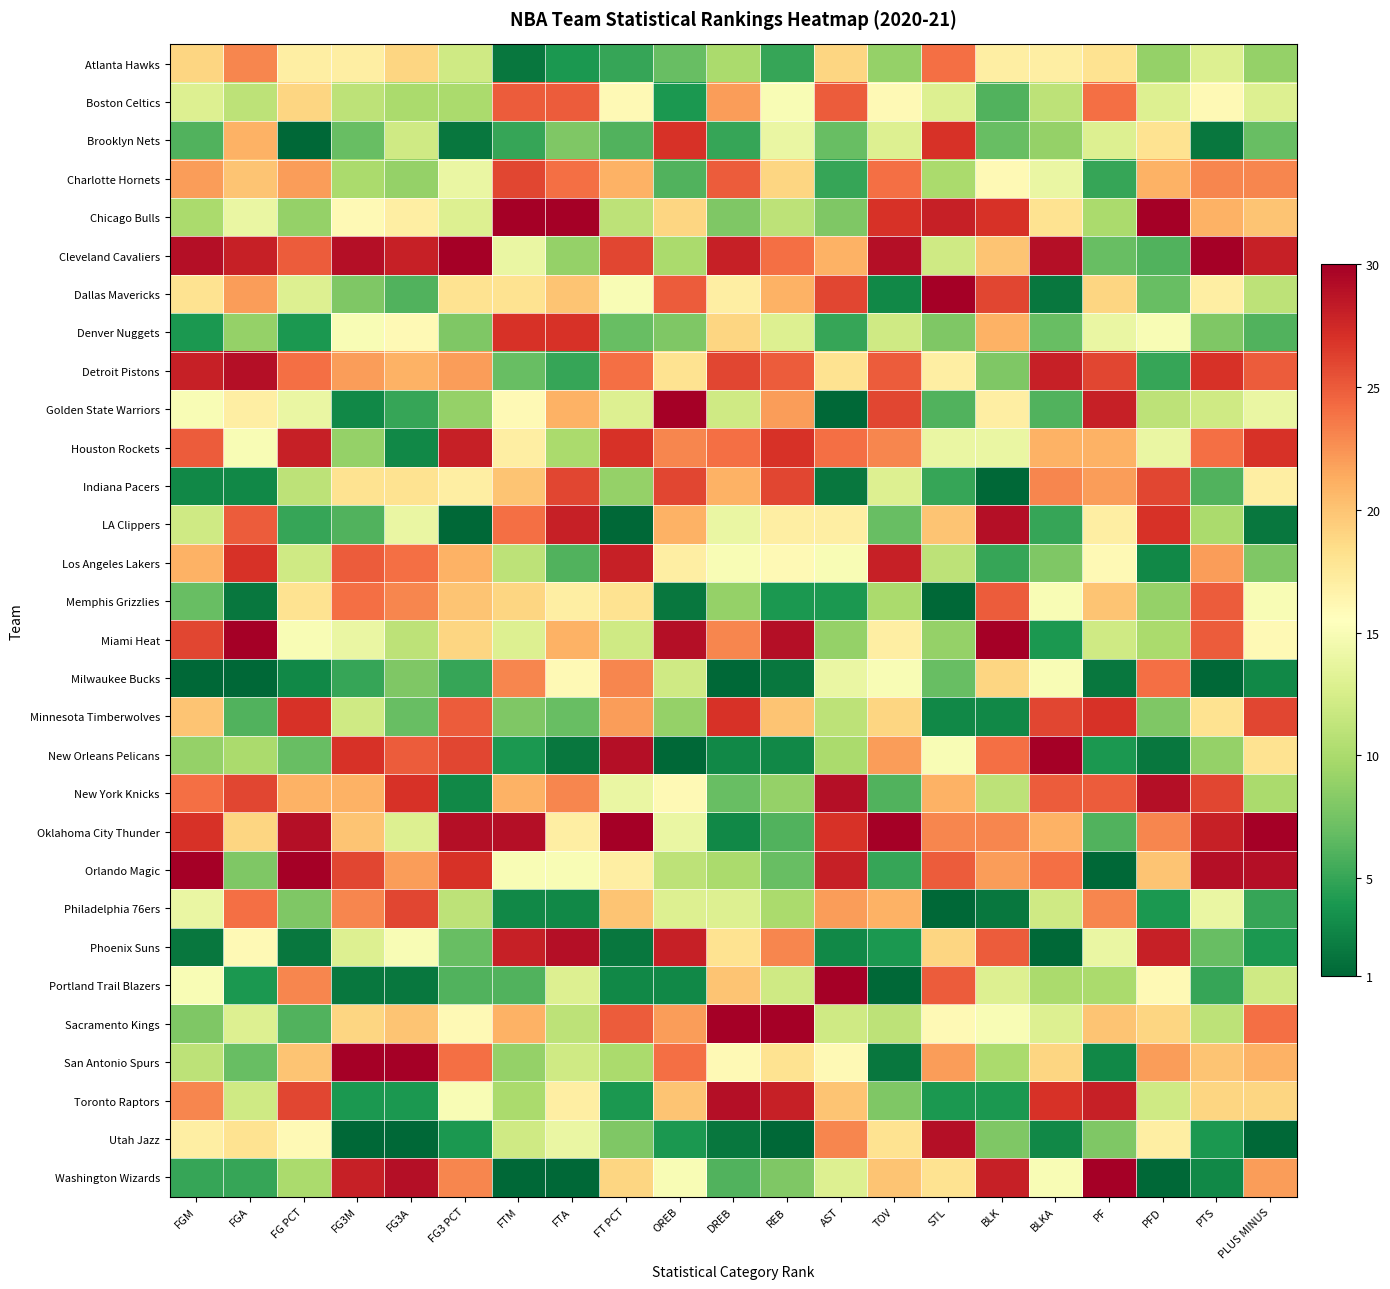

How many distinct data groups are displayed?

30